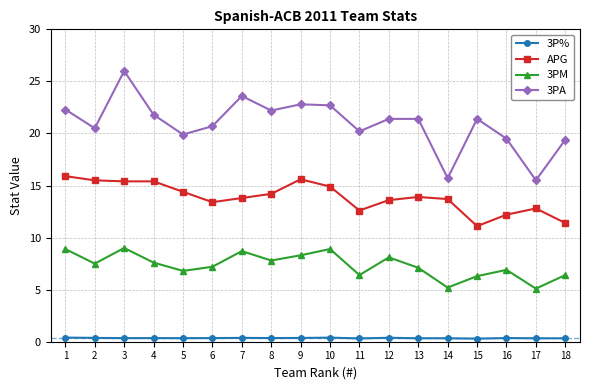

Is this an area chart (filled region under the line)?

No